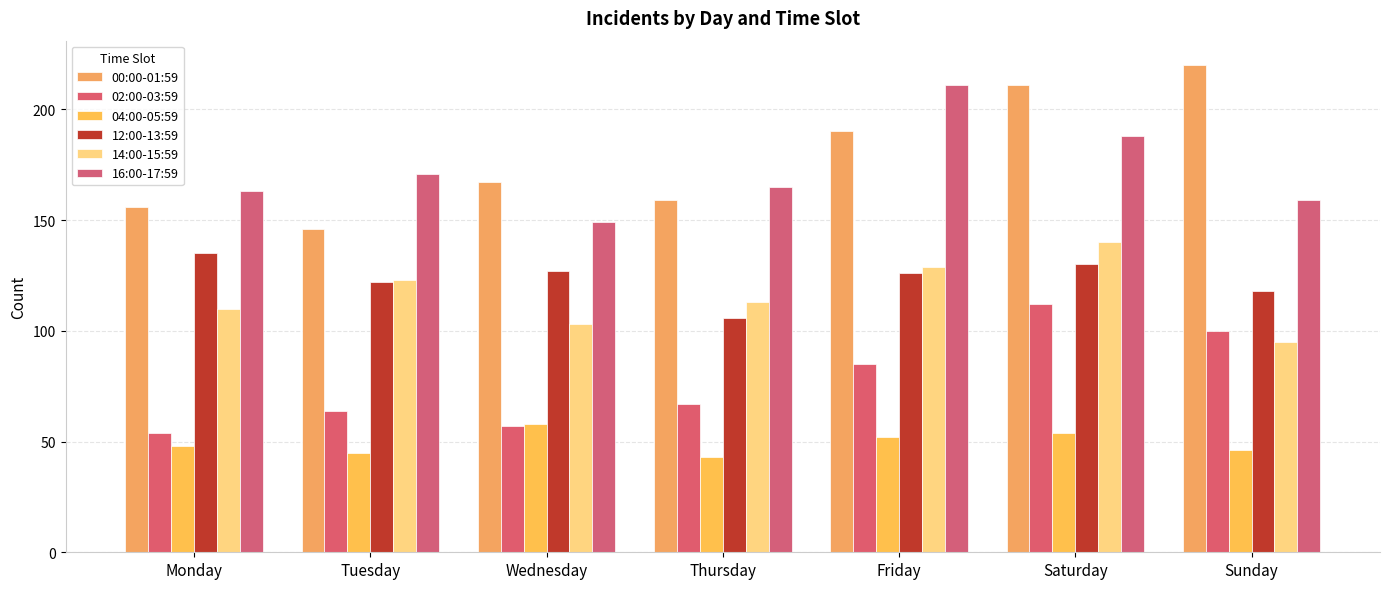

Reading right to left, what are all the values shown in this chart?

00:00-01:59: Sunday=220	Saturday=211	Friday=190	Thursday=159	Wednesday=167	Tuesday=146	Monday=156
02:00-03:59: Sunday=100	Saturday=112	Friday=85	Thursday=67	Wednesday=57	Tuesday=64	Monday=54
04:00-05:59: Sunday=46	Saturday=54	Friday=52	Thursday=43	Wednesday=58	Tuesday=45	Monday=48
12:00-13:59: Sunday=118	Saturday=130	Friday=126	Thursday=106	Wednesday=127	Tuesday=122	Monday=135
14:00-15:59: Sunday=95	Saturday=140	Friday=129	Thursday=113	Wednesday=103	Tuesday=123	Monday=110
16:00-17:59: Sunday=159	Saturday=188	Friday=211	Thursday=165	Wednesday=149	Tuesday=171	Monday=163